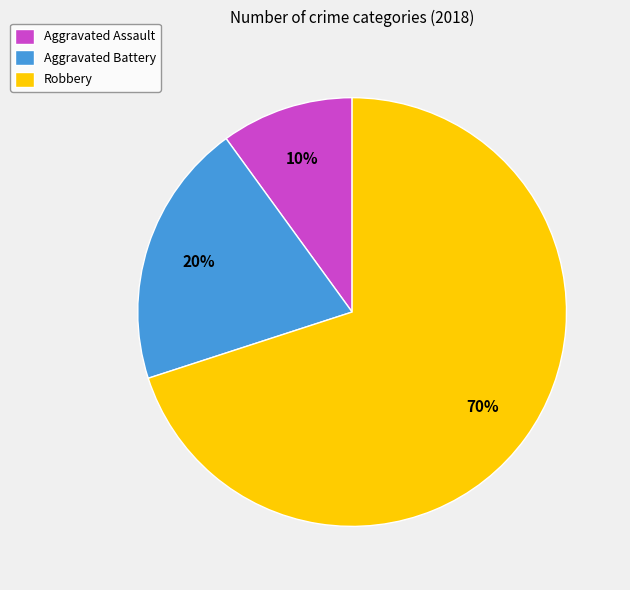

Between Robbery and Aggravated Battery, which is larger?

Robbery